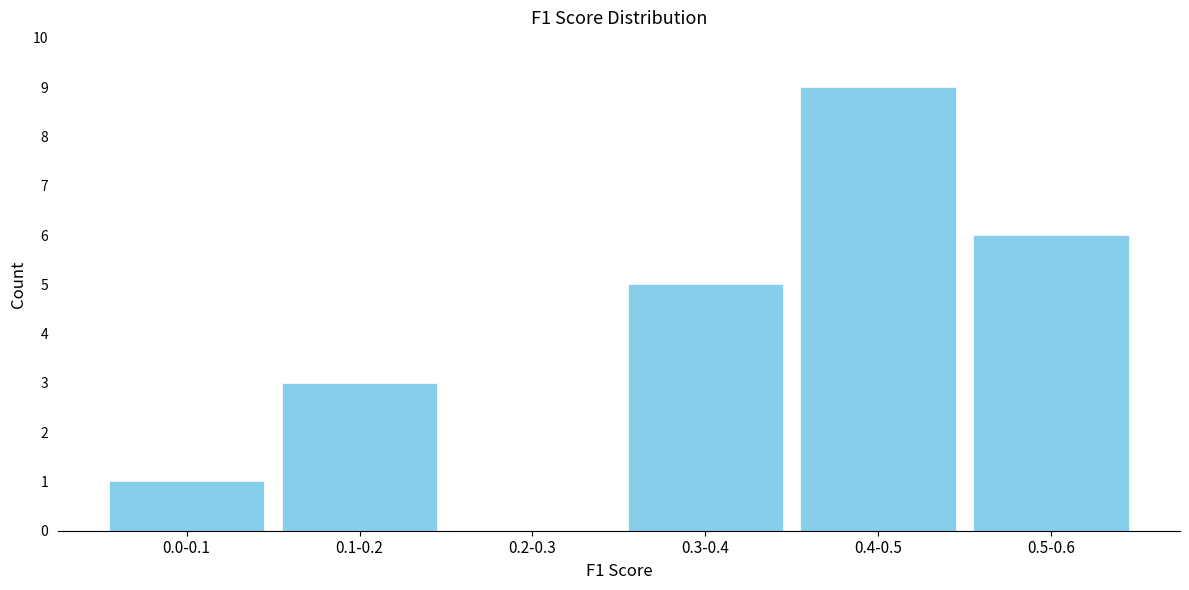

Between 0.3-0.4 and 0.4-0.5, which is larger?

0.4-0.5